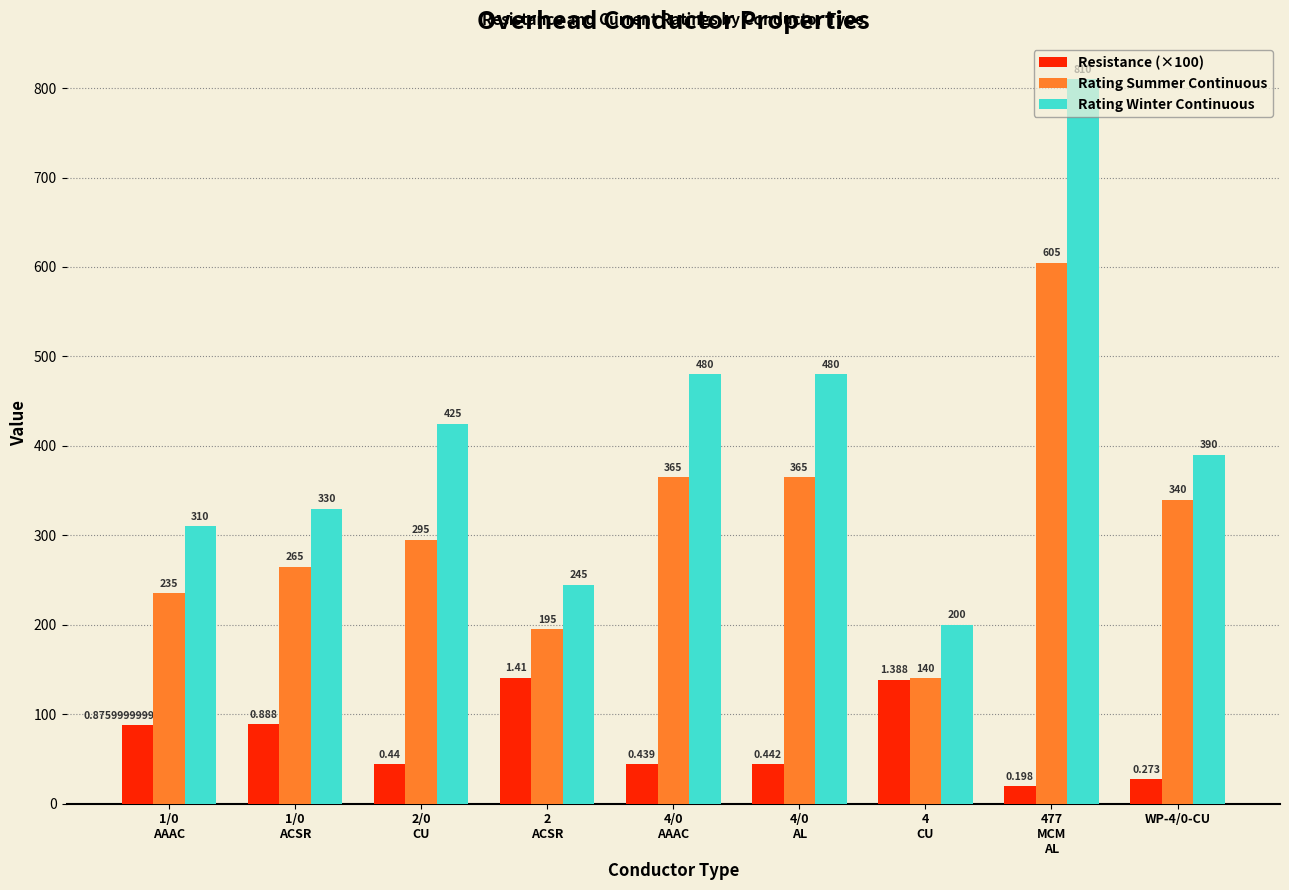

What is the difference between the highest and lowest values at 4
CU?

61.2